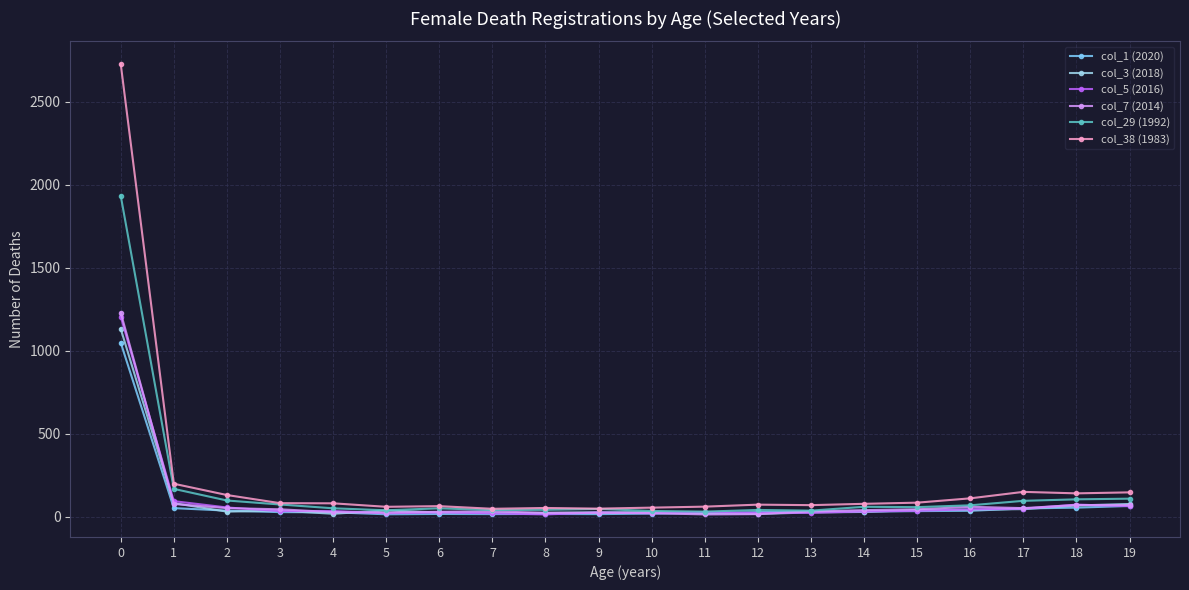

Reading left to right, list all the values displayed in this chart.

col_1 (2020): 0=1048	1=51	2=36	3=27	4=26	5=14	6=16	7=15	8=16	9=15	10=18	11=20	12=27	13=31	14=30	15=33	16=35	17=49	18=54	19=64
col_3 (2018): 0=1131	1=81	2=30	3=36	4=17	5=37	6=25	7=22	8=23	9=26	10=27	11=20	12=16	13=25	14=28	15=40	16=42	17=45	18=67	19=76
col_5 (2016): 0=1205	1=93	2=55	3=33	4=34	5=20	6=25	7=20	8=13	9=25	10=20	11=27	12=22	13=23	14=31	15=35	16=44	17=48	18=72	19=63
col_7 (2014): 0=1229	1=76	2=51	3=44	4=27	5=24	6=29	7=32	8=22	9=23	10=21	11=13	12=15	13=31	14=39	15=44	16=59	17=51	18=70	19=69
col_29 (1992): 0=1933	1=167	2=97	3=73	4=50	5=38	6=50	7=39	8=41	9=46	10=34	11=30	12=40	13=36	14=59	15=57	16=68	17=95	18=104	19=108
col_38 (1983): 0=2727	1=198	2=130	3=81	4=80	5=59	6=63	7=47	8=52	9=48	10=54	11=60	12=72	13=69	14=77	15=84	16=110	17=149	18=140	19=146